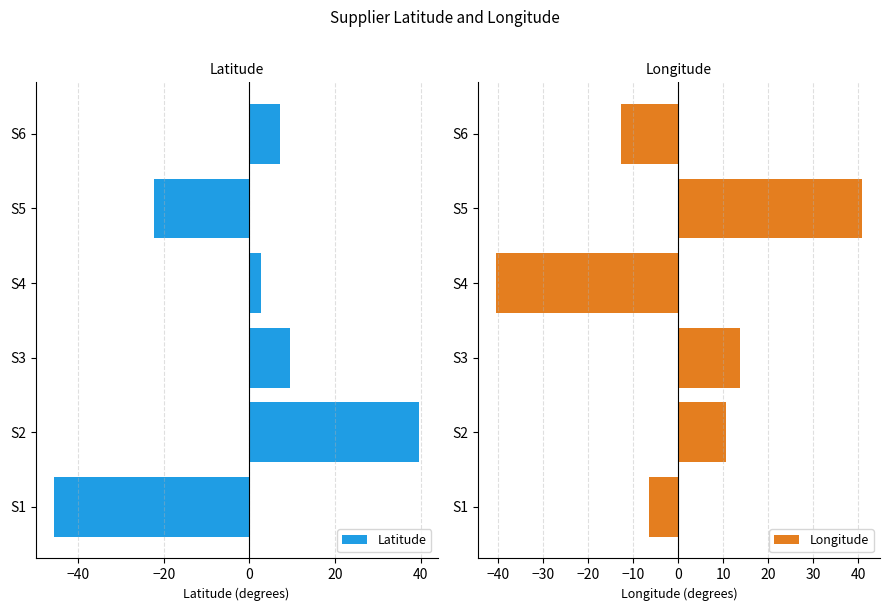

What is the greatest value displayed?

40.8